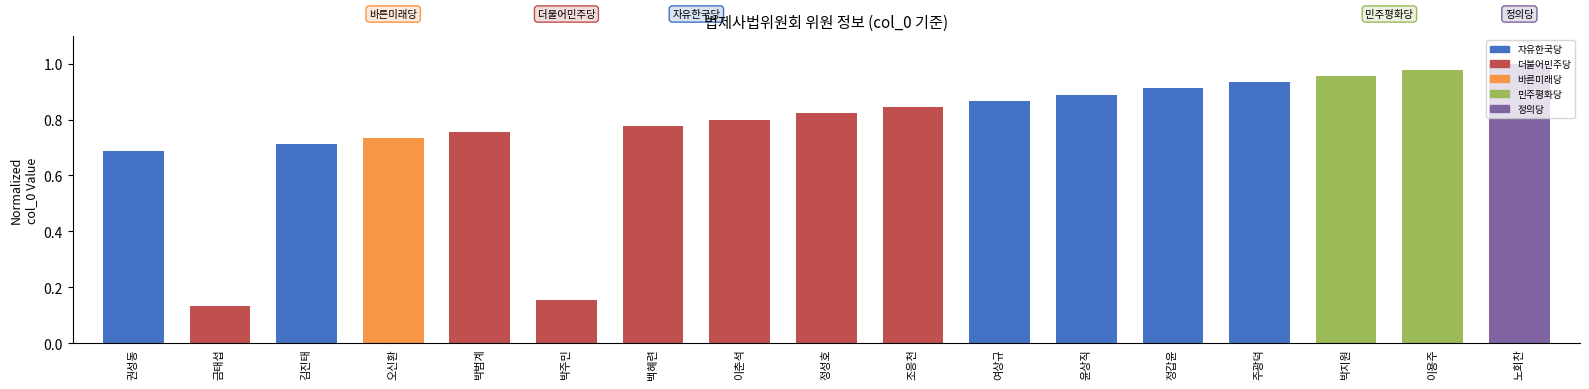

The value at 정성호 is 0.5. True or false?

False